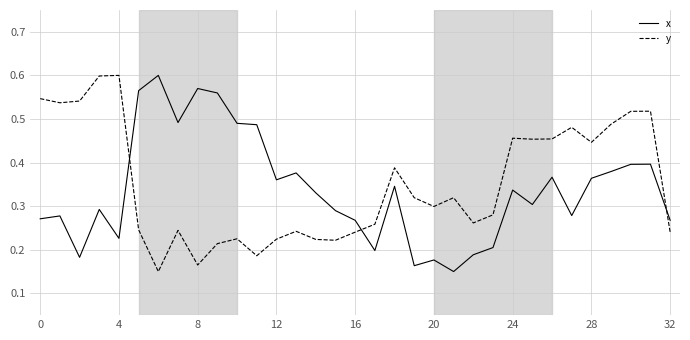

Which series ends up on top after the final intersection of y and x?

x